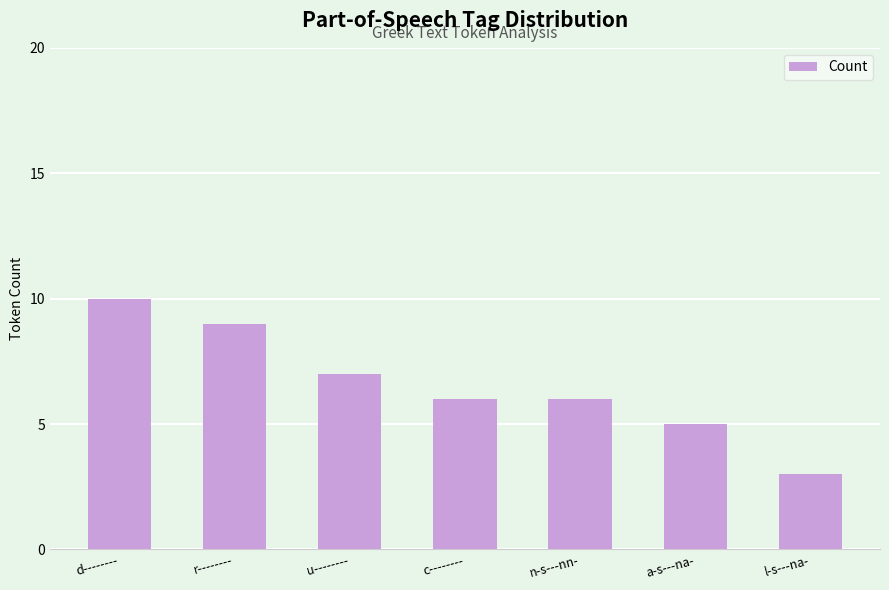

How many distinct data groups are displayed?

1